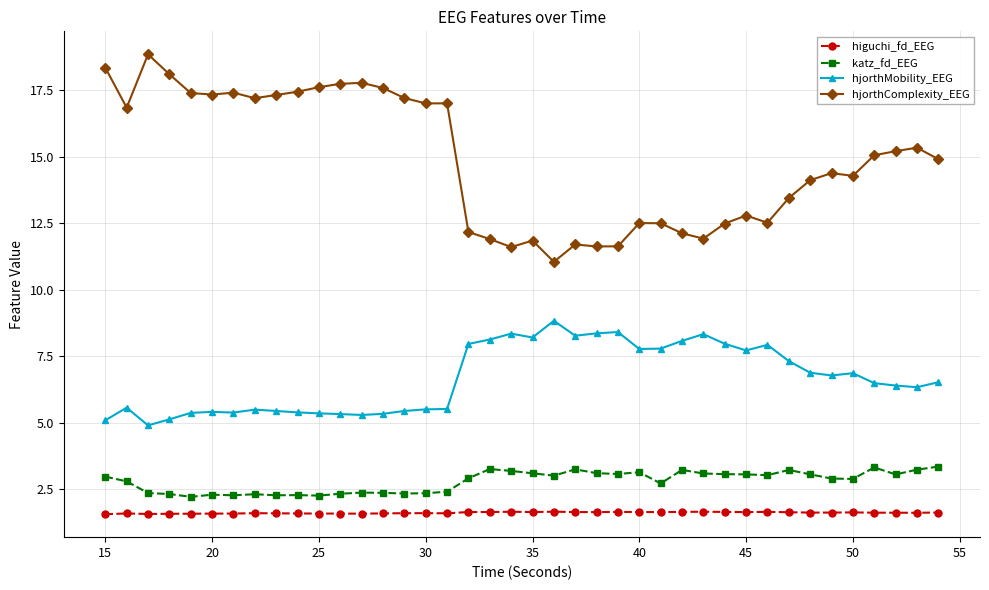

What is the difference between the maximum and minimum values in the hjorthComplexity_EEG series?

7.8